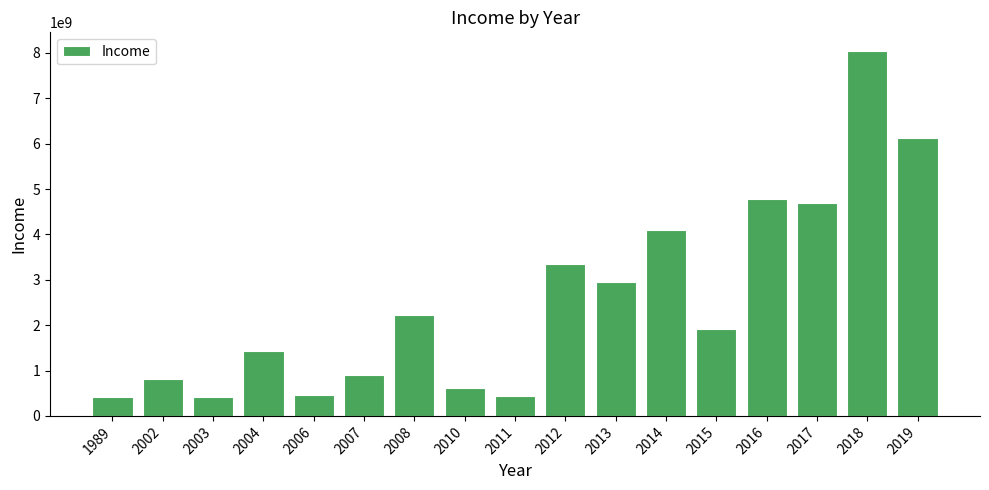

What is the smallest value displayed?

407711549